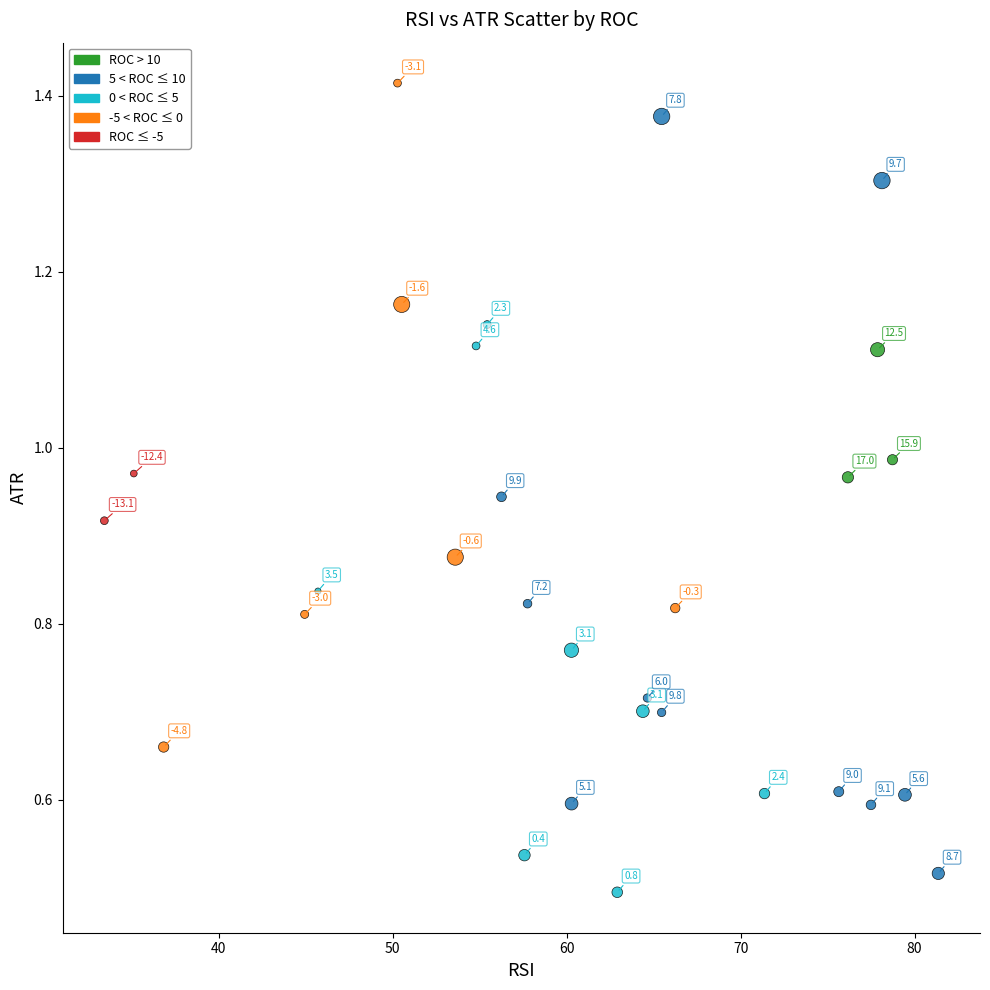

What is the range of X values (max minus min)?

47.9